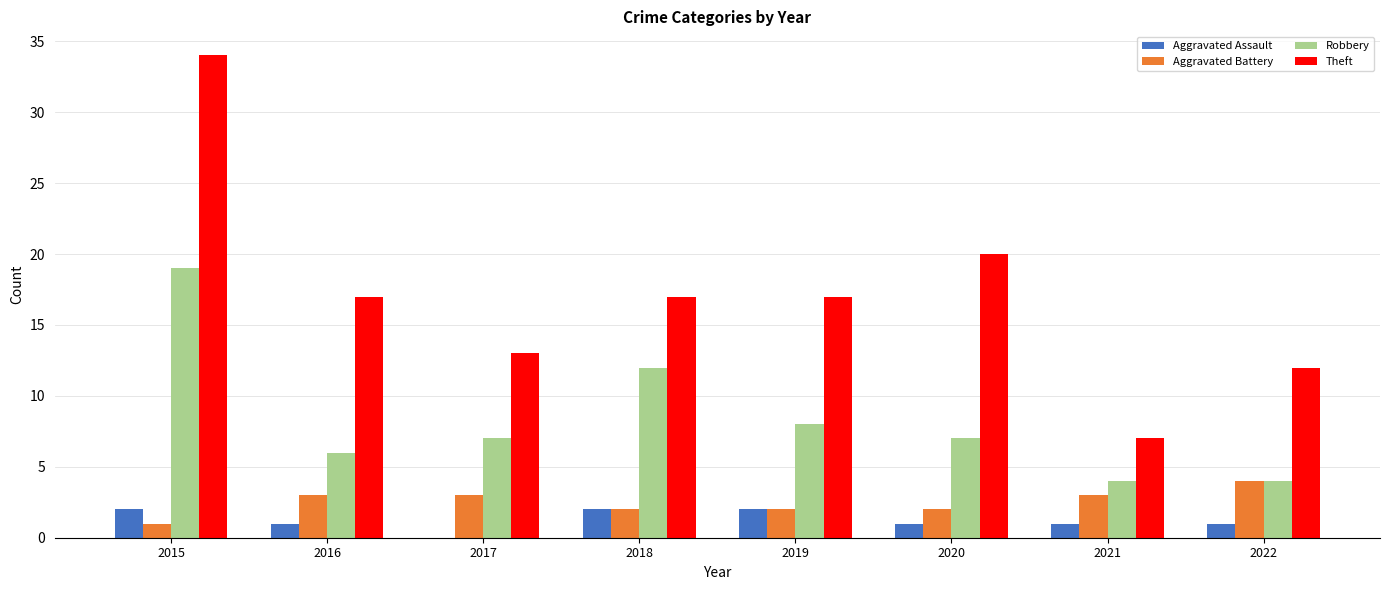

What are all the series names shown in the legend?

Aggravated Assault, Aggravated Battery, Robbery, Theft